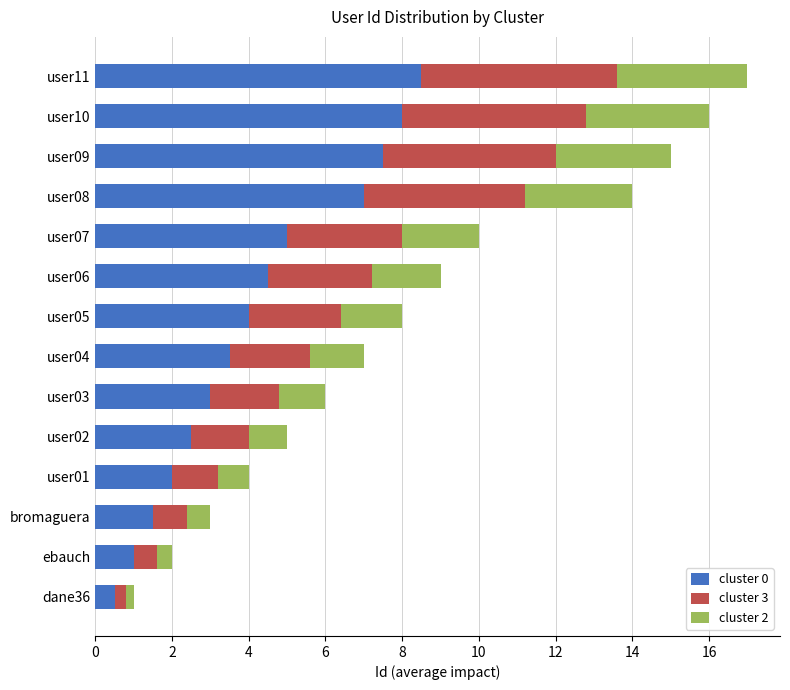

Rank the categories by cluster 0 value from lowest to highest.

dane36, ebauch, bromaguera, user01, user02, user03, user04, user05, user06, user07, user08, user09, user10, user11